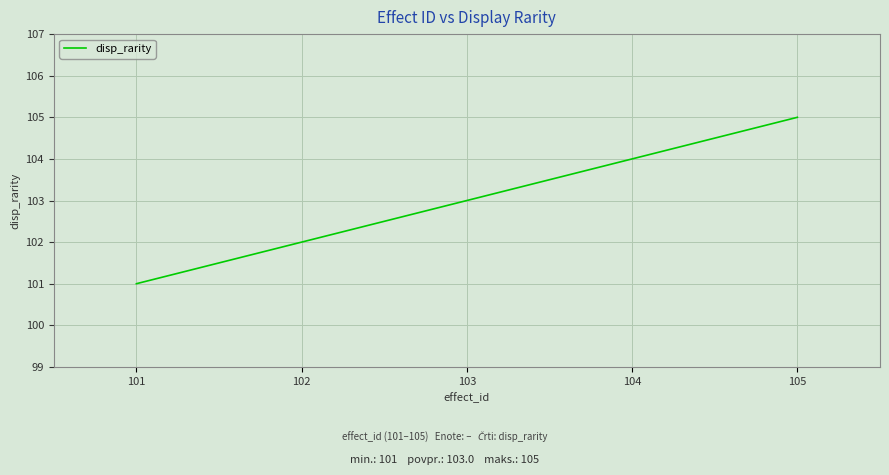

Is it true that the value at 102 is 46?

False